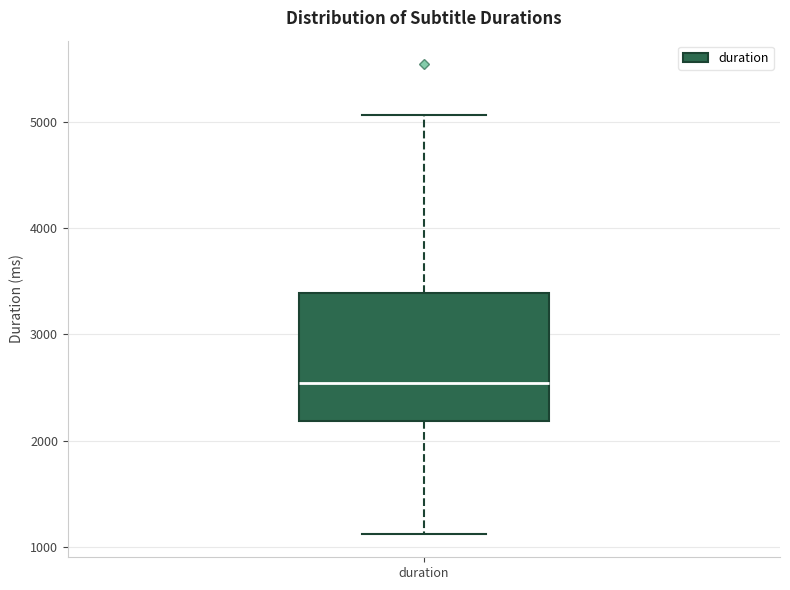

Where does the upper whisker of the box for duration end on the y-axis? The values are not printed on the chart, so give them approximately, as read against the axis.

5100